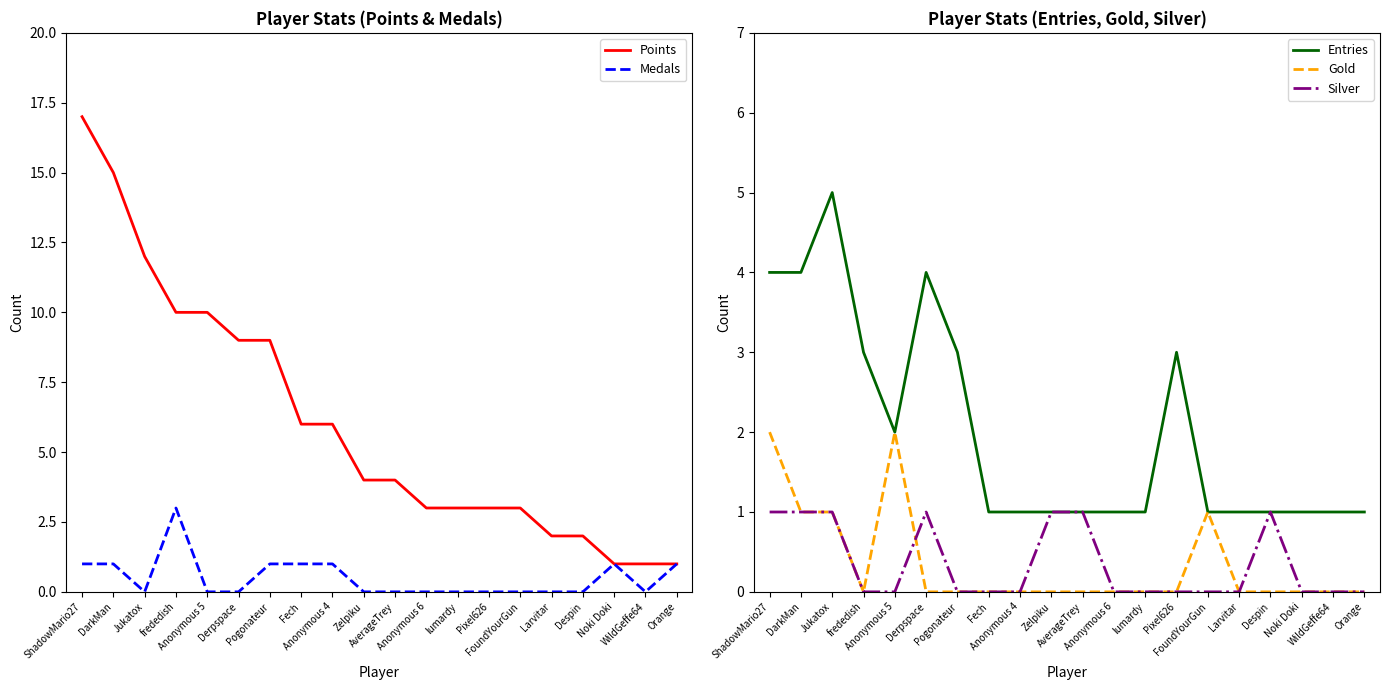

Reading right to left, what are all the values shown in this chart?

Points: 1	1	1	2	2	3	3	3	3	4	4	6	6	9	9	10	10	12	15	17
Medals: 1	0	1	0	0	0	0	0	0	0	0	1	1	1	0	0	3	0	1	1
Entries: 1	1	1	1	1	1	3	1	1	1	1	1	1	3	4	2	3	5	4	4
Gold: 0	0	0	0	0	1	0	0	0	0	0	0	0	0	0	2	0	1	1	2
Silver: 0	0	0	1	0	0	0	0	0	1	1	0	0	0	1	0	0	1	1	1